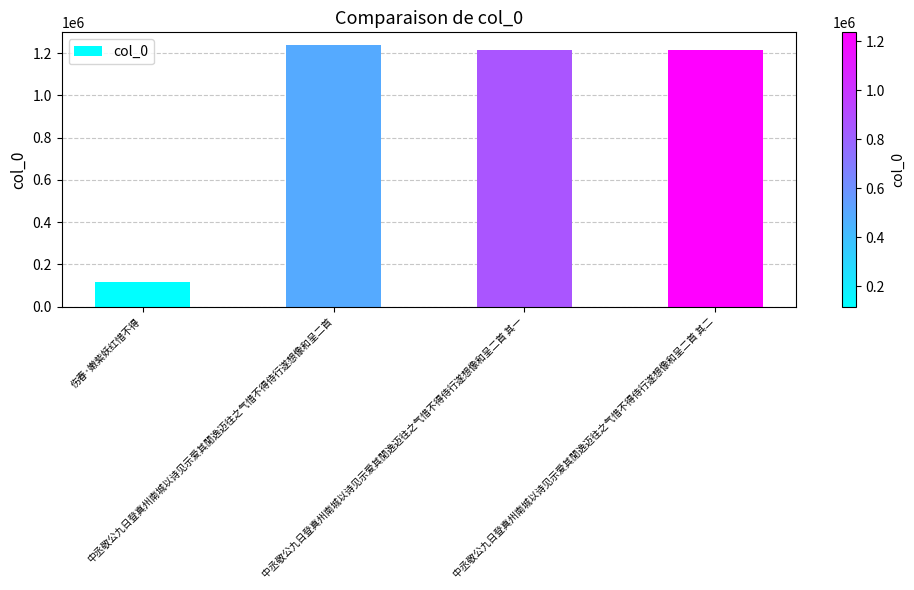

Does the chart contain any negative values?

No